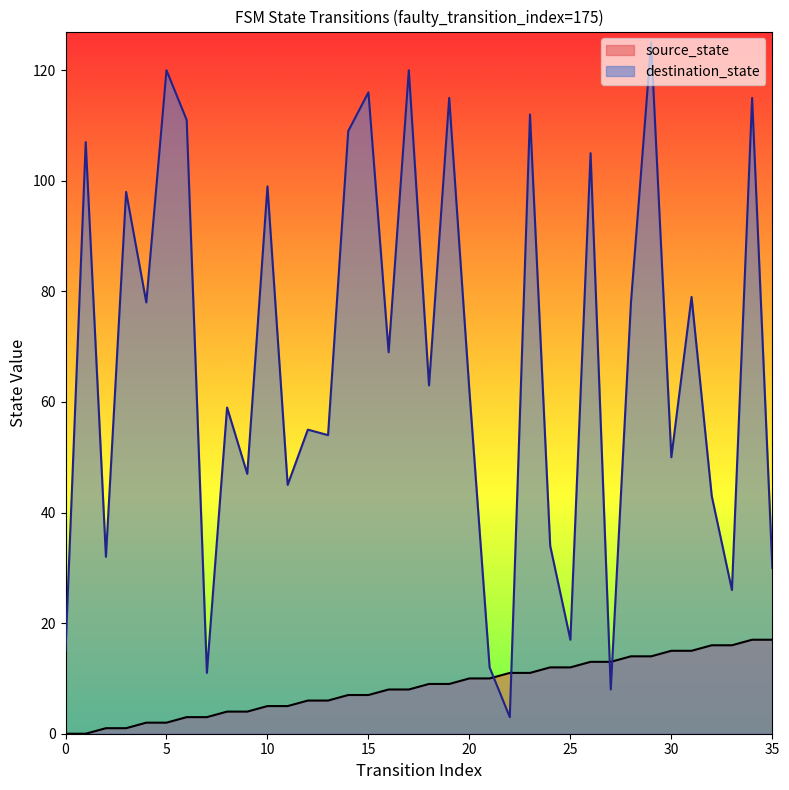

What is the difference between the highest and lowest values at 5?

118